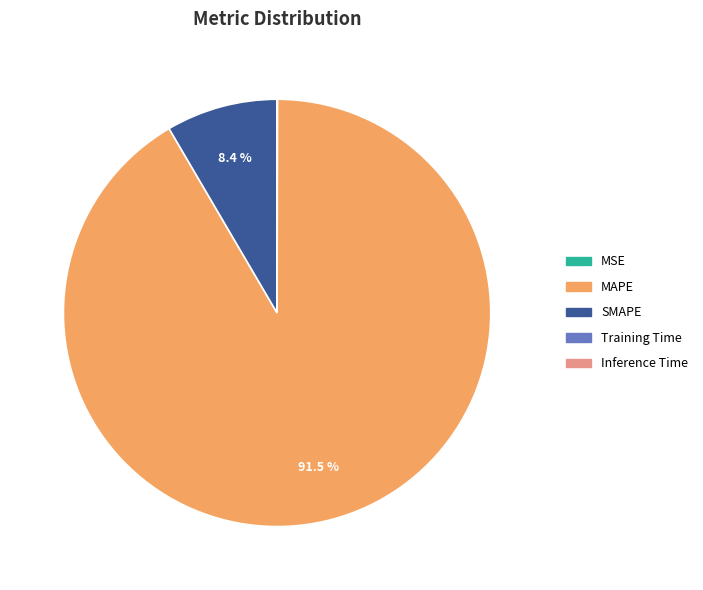

What portion of the pie excludes SMAPE?

91.6%